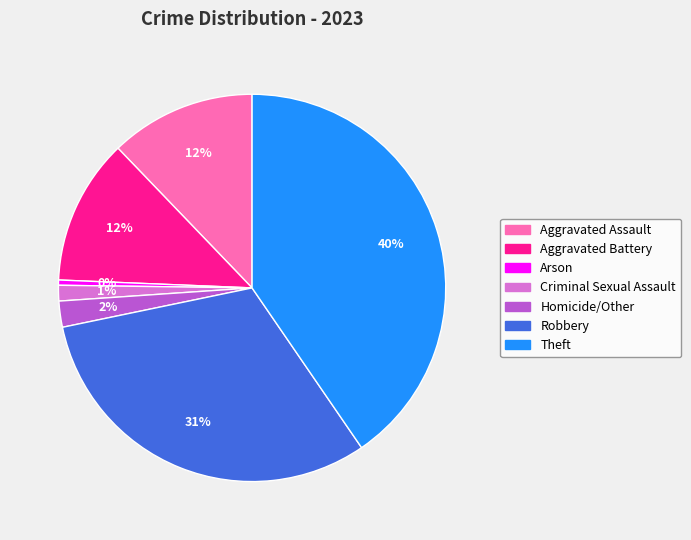

Is there a majority slice in this chart?

No